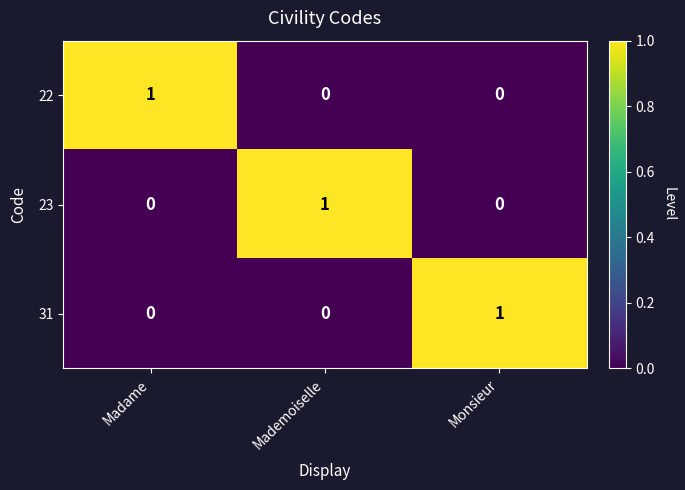

How many 31 values are between 0 and 1?

3